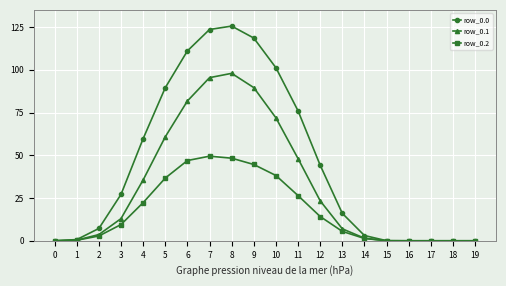

The value of row_0.1 at 10 is 71.9. True or false?

True